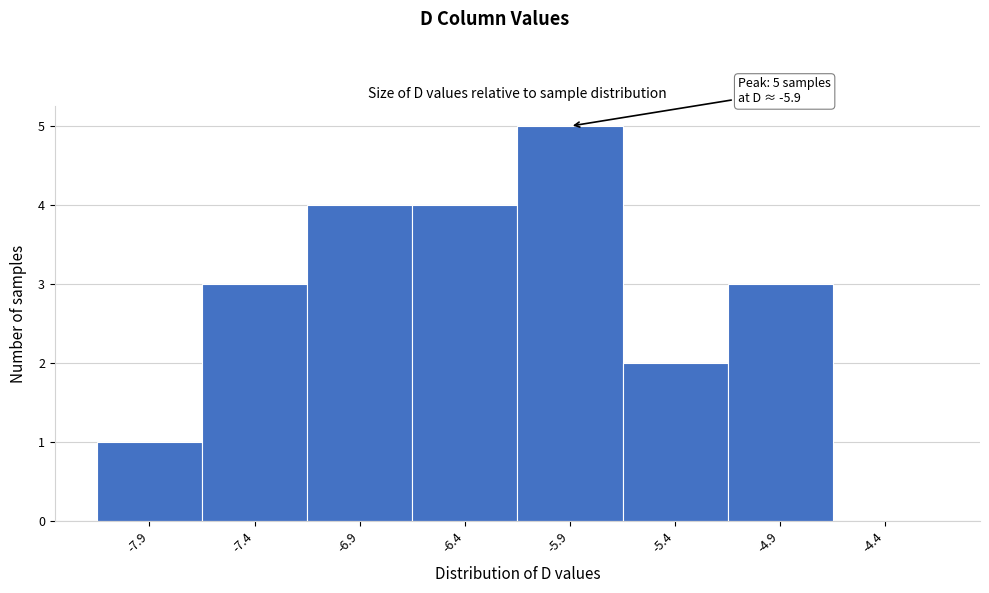

Reading right to left, transcribe all the data shown in this chart.

-4.4=0	-4.9=3	-5.4=2	-5.9=5	-6.4=4	-6.9=4	-7.4=3	-7.9=1